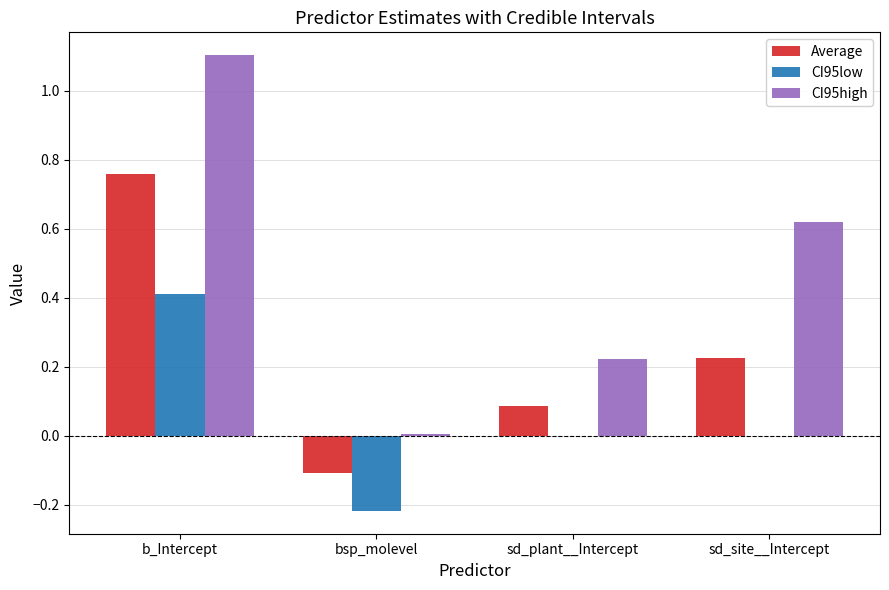

Is it true that CI95low equals 0.6 at b_Intercept?

False